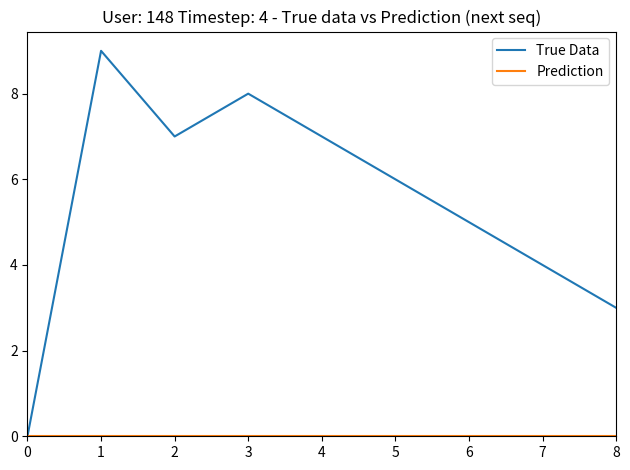

Is this an area chart (filled region under the line)?

No